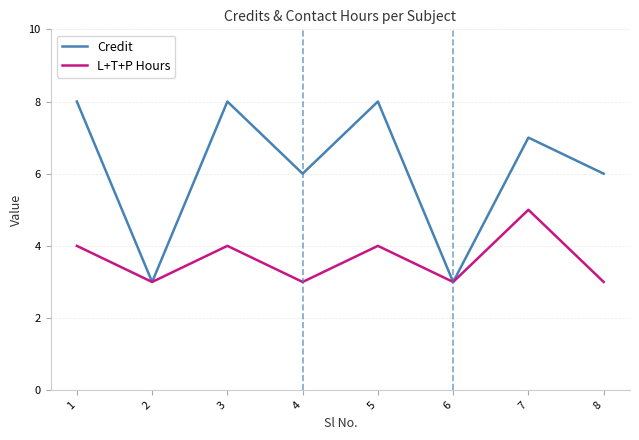

Does the chart display data point markers on the line(s)?

No